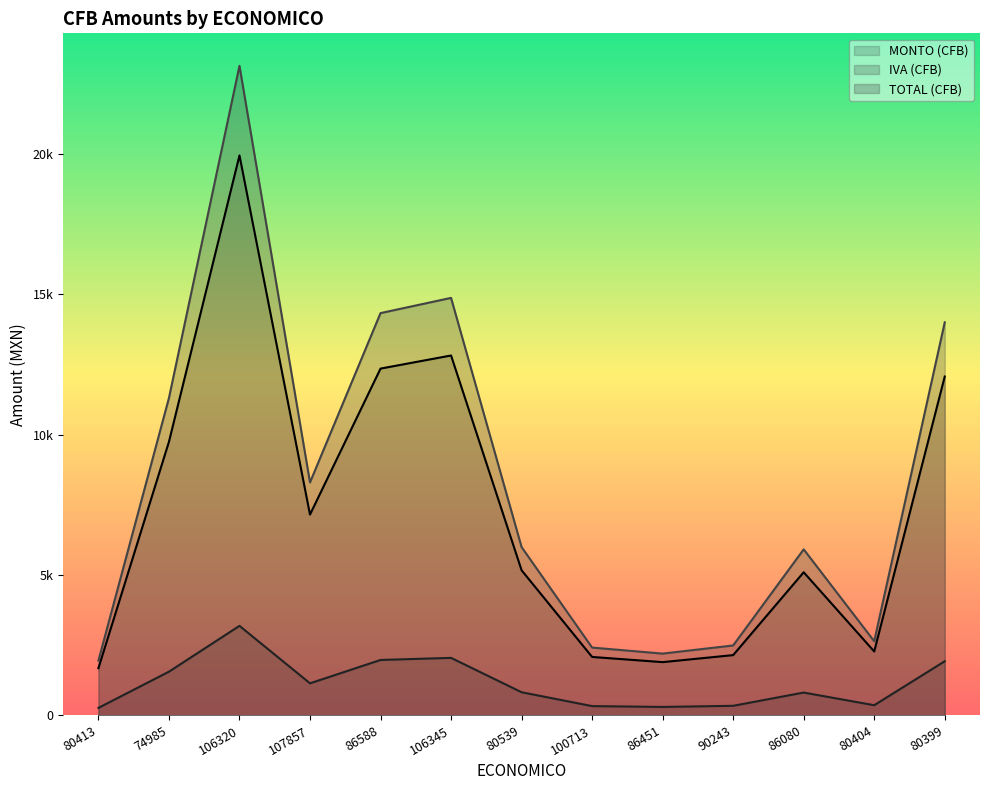

Where is the first local minimum for TOTAL (CFB)?

107857